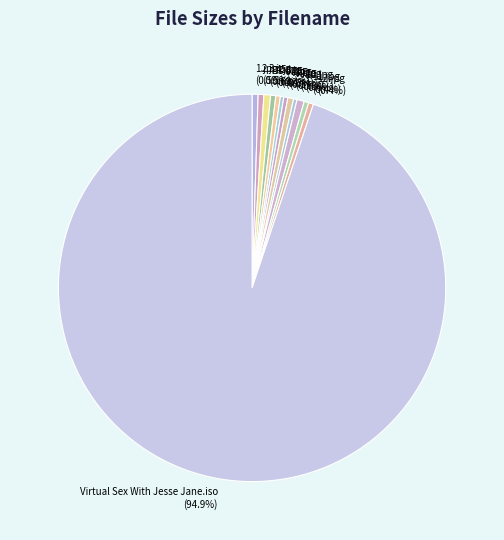

What is the majority slice?

Virtual Sex With Jesse Jane.iso